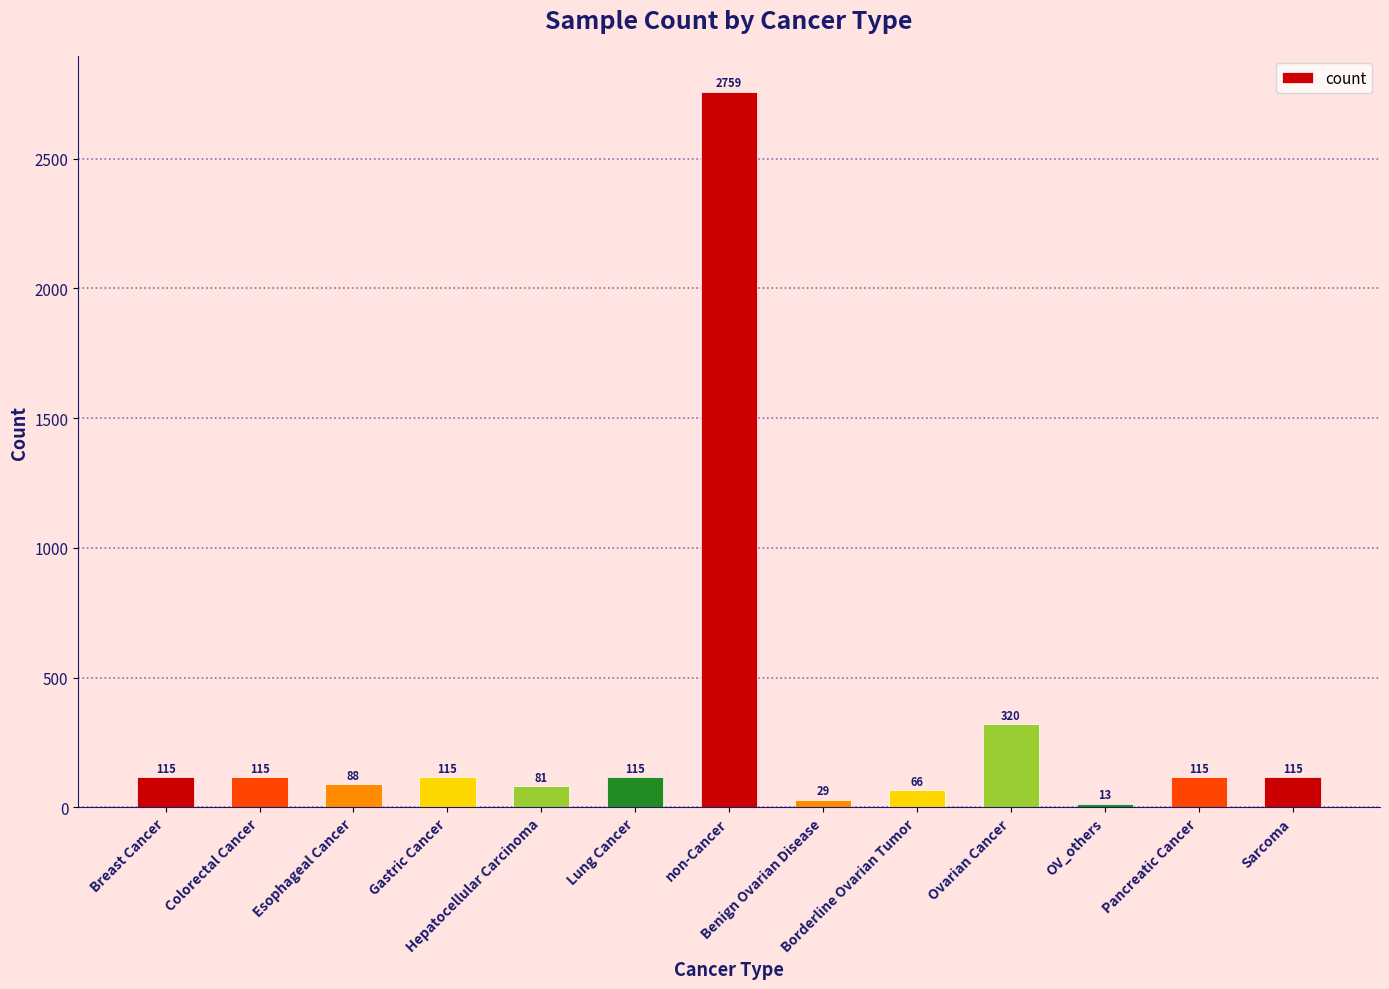

How many data points are less than 115?

5